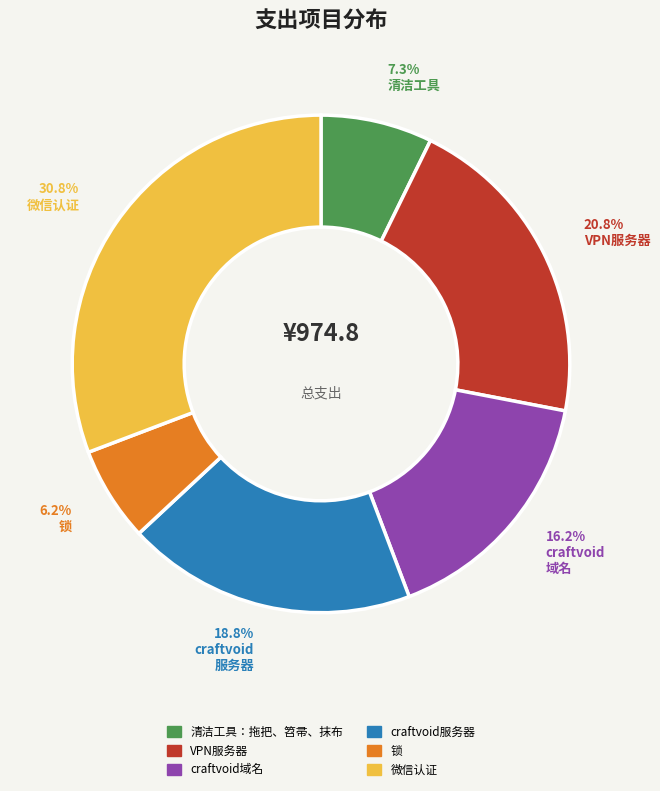

What percentage is NOT represented by craftvoid服务器?

81.2%